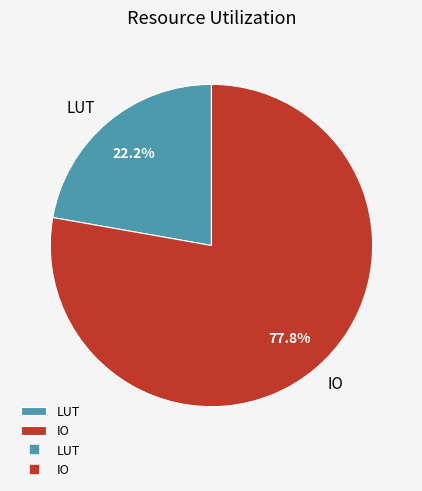

Does any single category account for the majority?

Yes